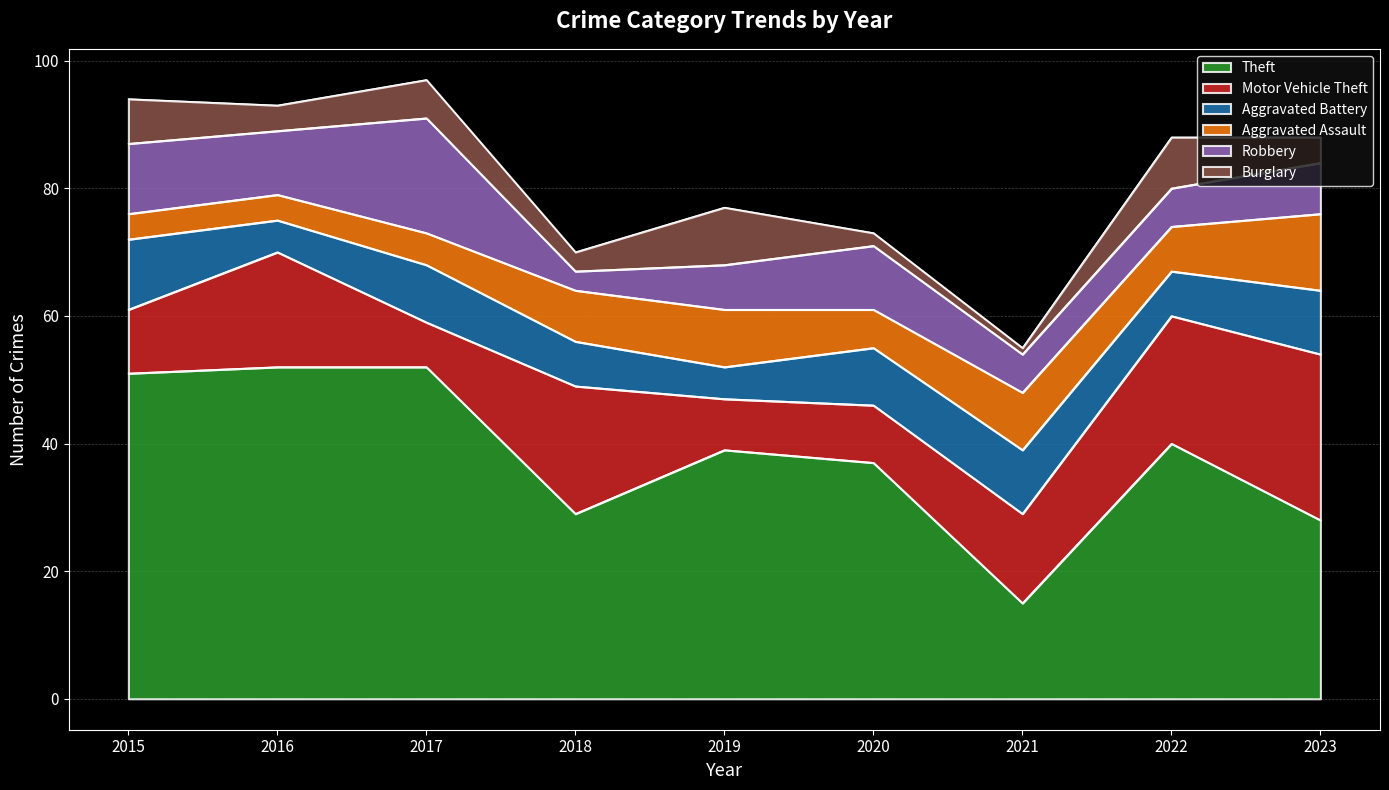

Where do Aggravated Battery and Robbery first cross each other?

2017 and 2018